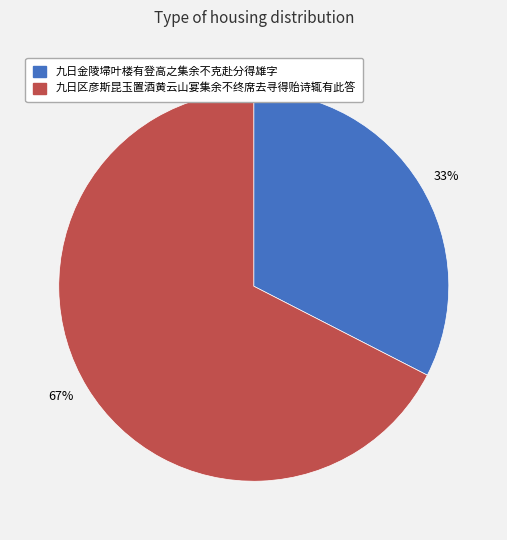

Do 九日区彦斯昆玉置酒黄云山宴集余不终席去寻得贻诗辄有此答 and 九日金陵埽叶楼有登高之集余不克赴分得雄字 together represent more than half of the pie?

Yes